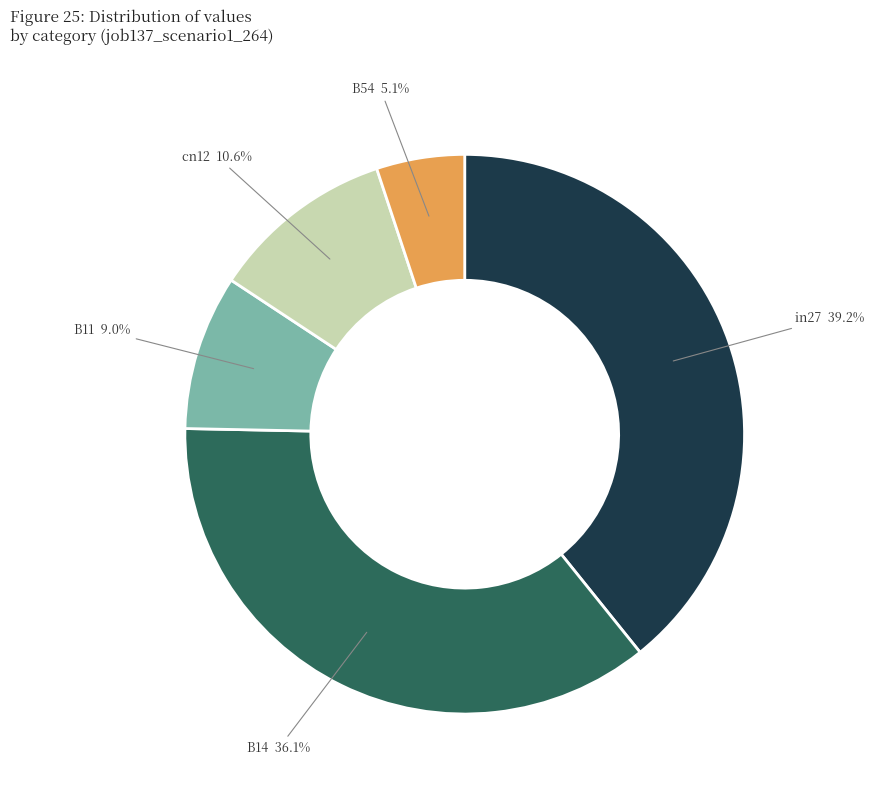

Does any single category account for the majority?

No